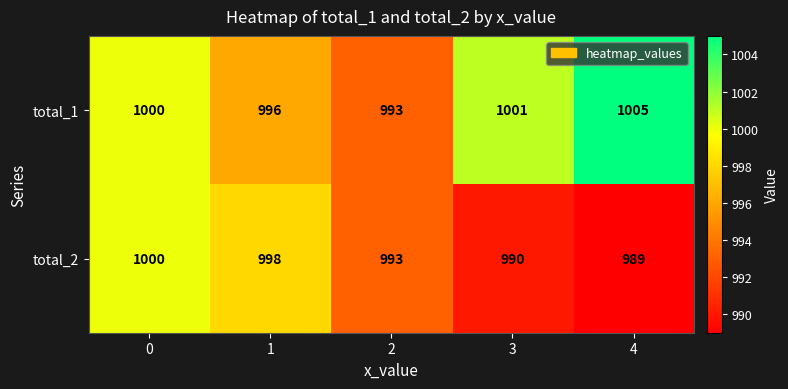

Which series has the largest range (max minus min)?

total_1